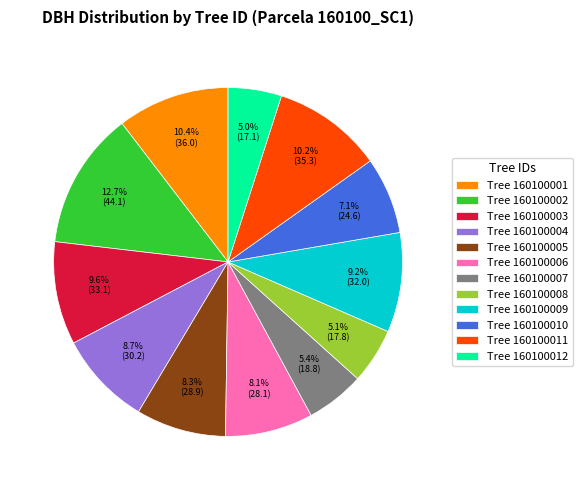

To the nearest percent, what is the difference between the largest and smallest slice percentages?

8%